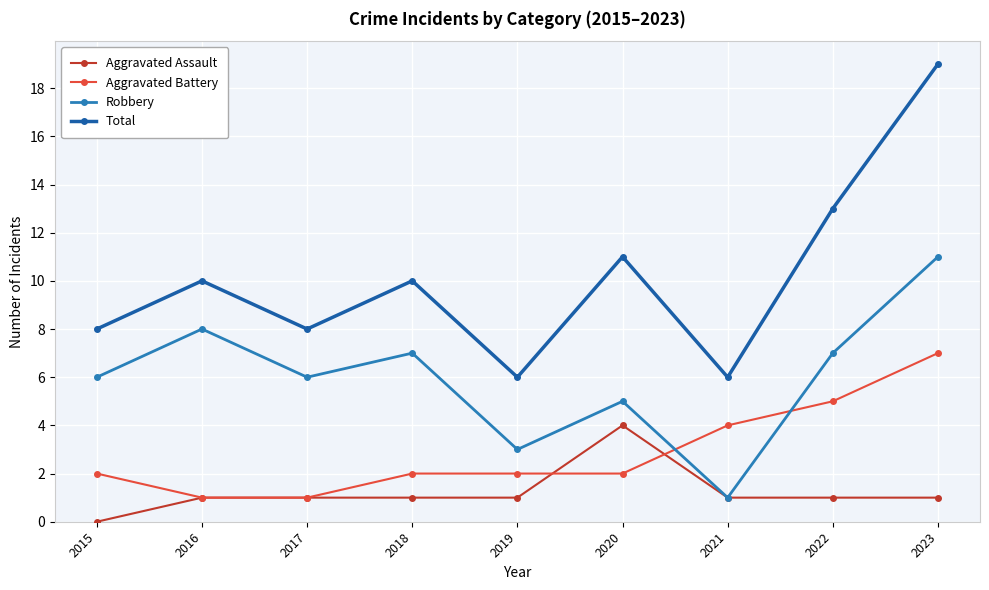

How many interior local valleys does the Total series have?

3